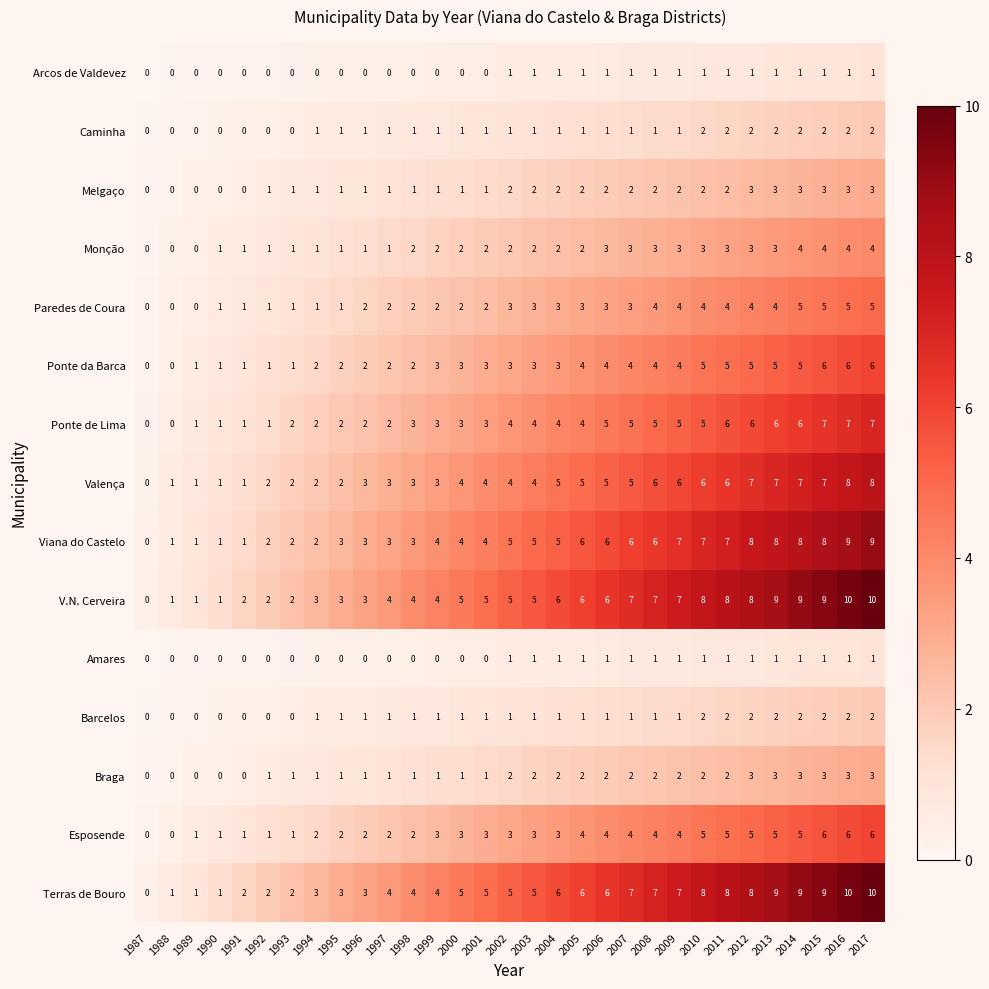

How many series are shown in this chart?

15